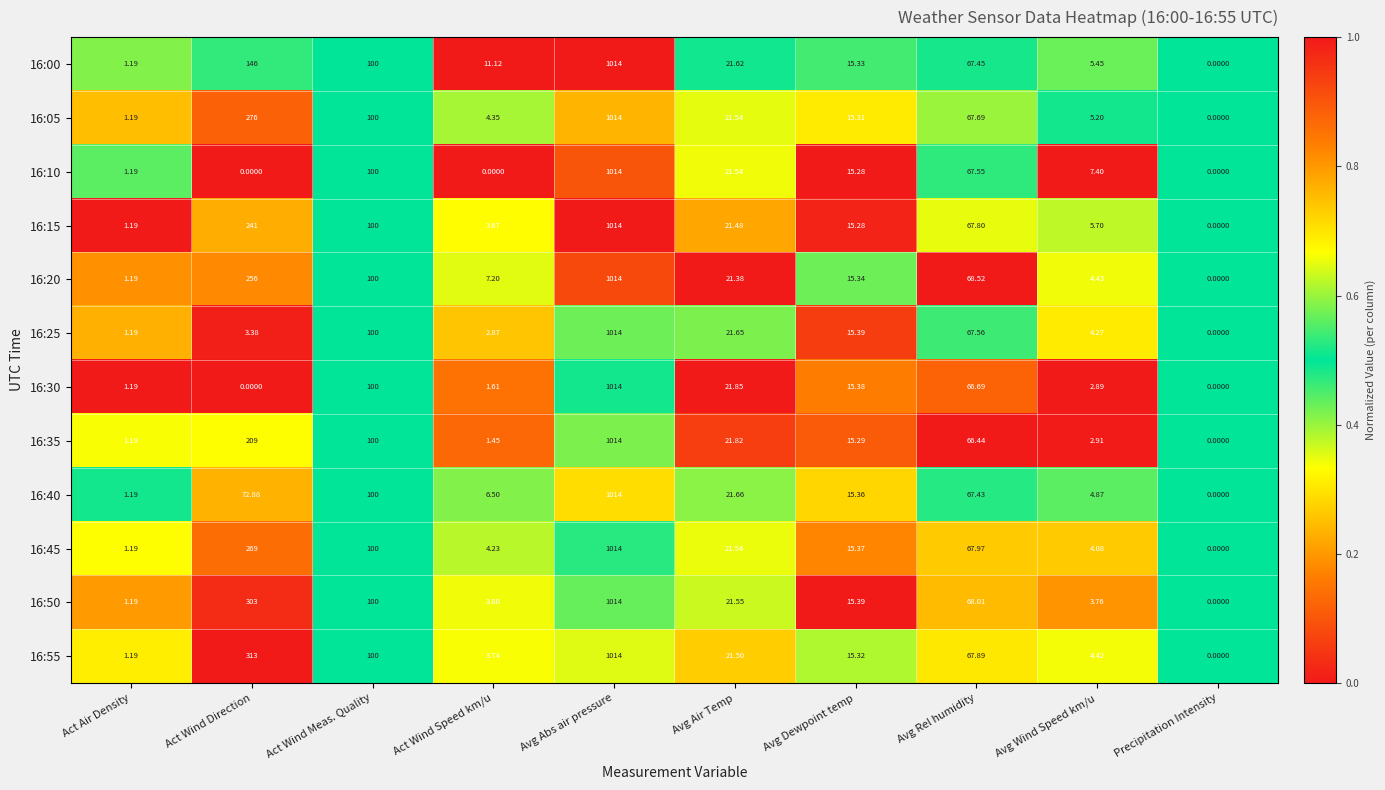

How many positive values does the 16:05 series have?

9